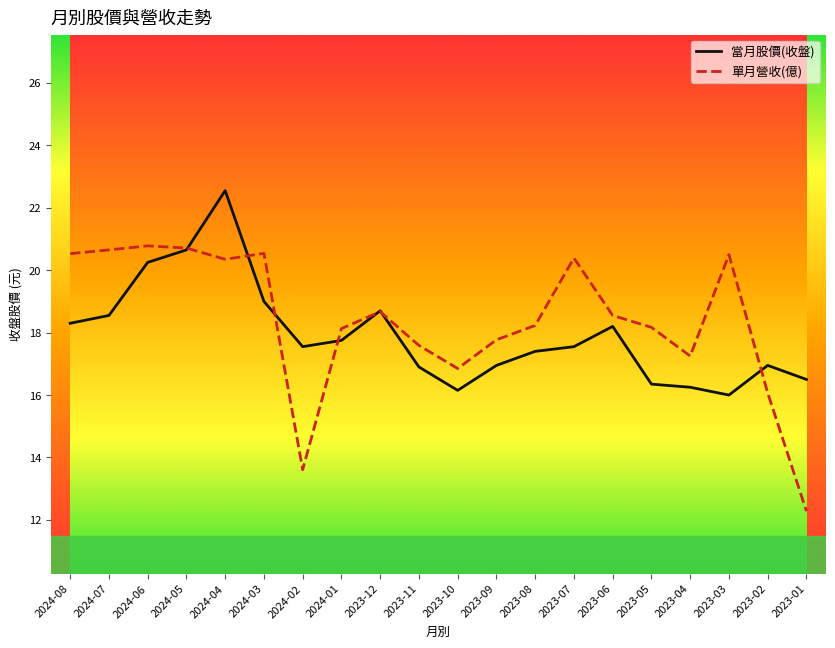

True or false: 當月股價(收盤) has more than 0 points higher than both neighbors.

True